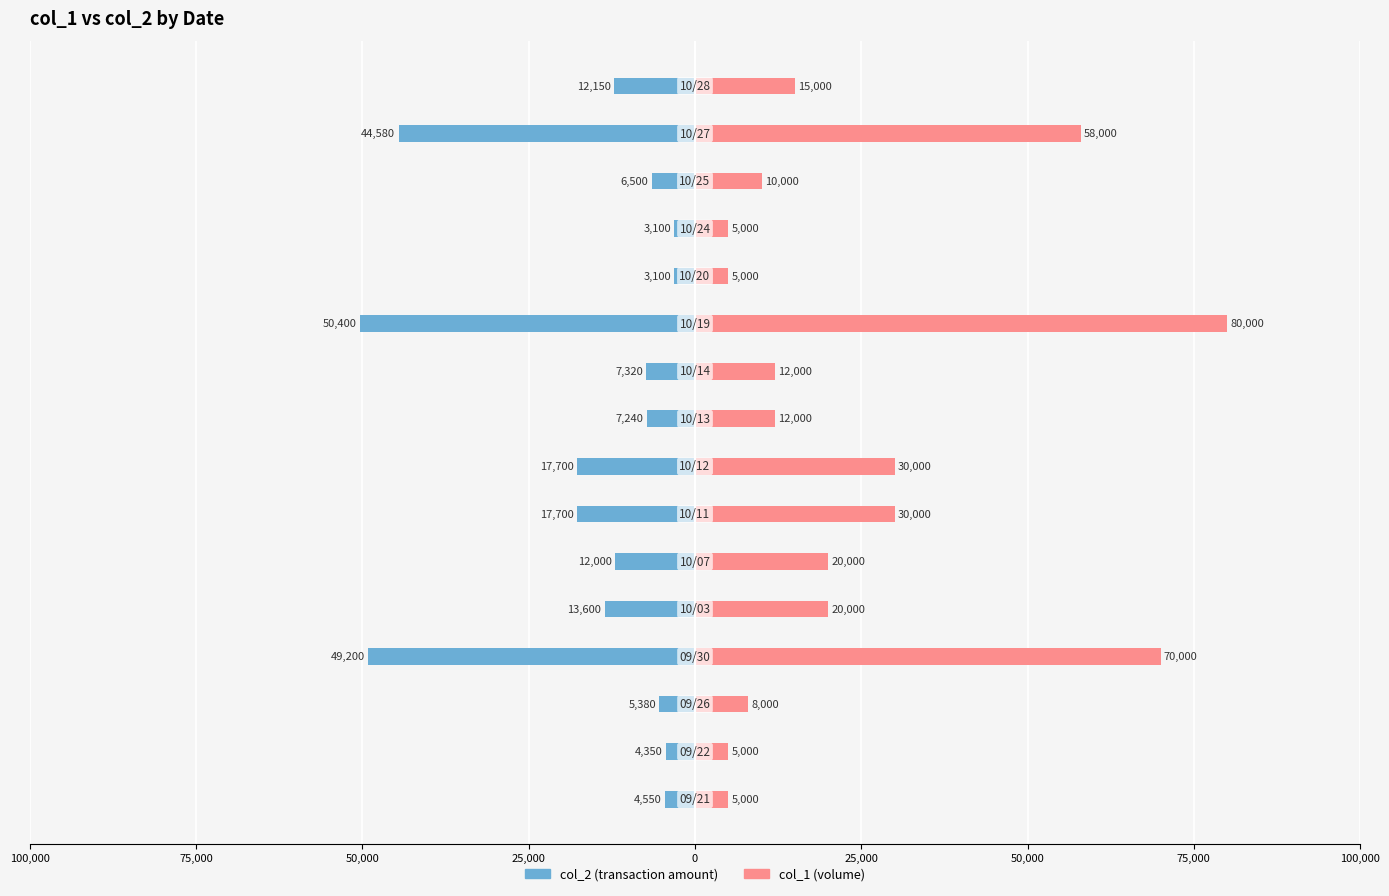

Which series has the largest range (max minus min)?

col_1